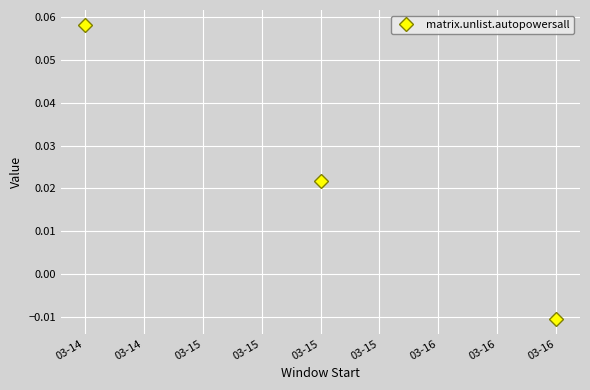

Rank the categories by value from lowest to highest.

03-16, 03-15, 03-14